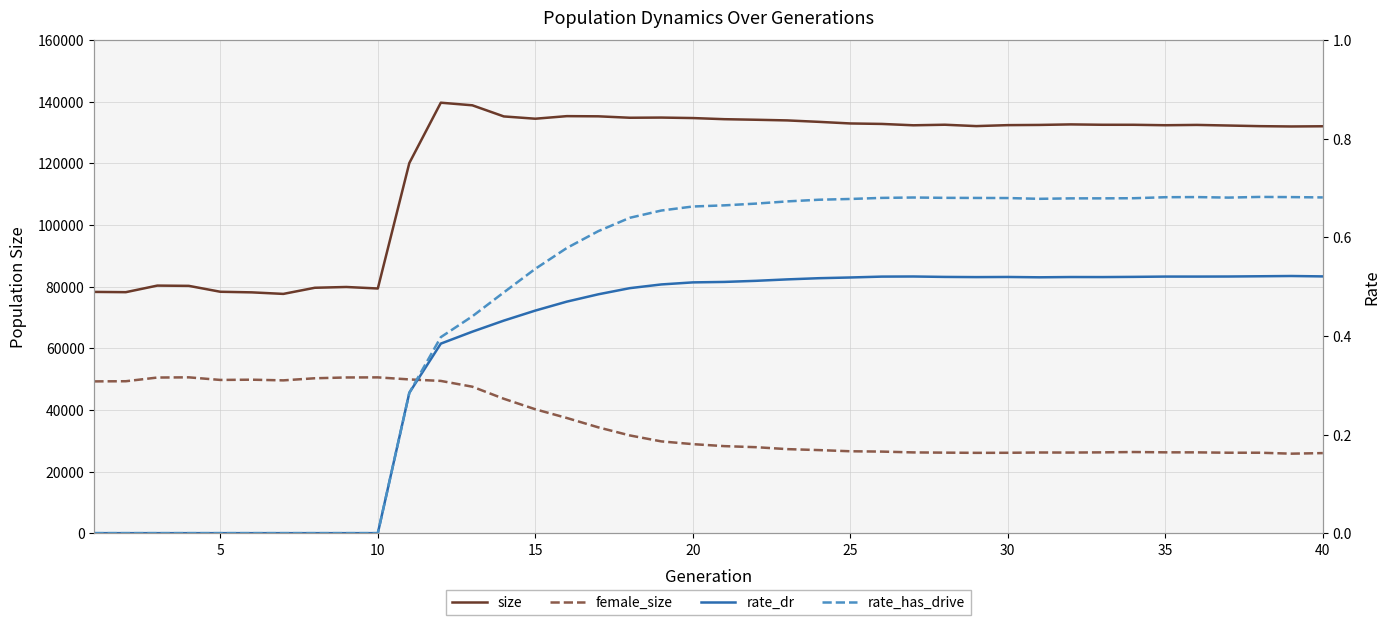

What is the maximum value shown in the chart?

139631.0